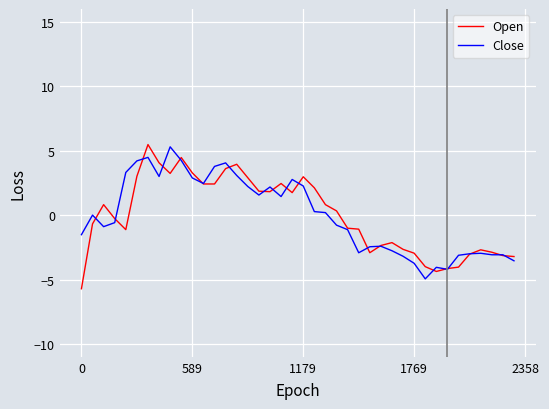

What is the highest value of the Close series?

5.3